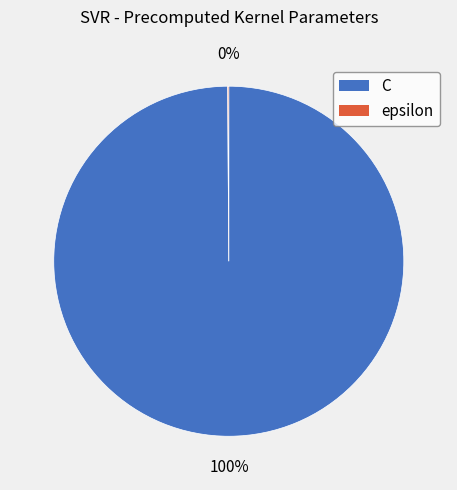

Which slice represents more than half of the pie?

C